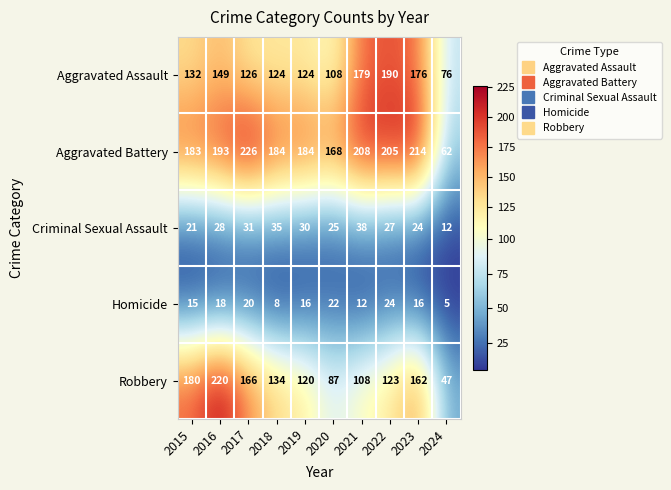

At which label does Aggravated Battery reach its minimum?

2024